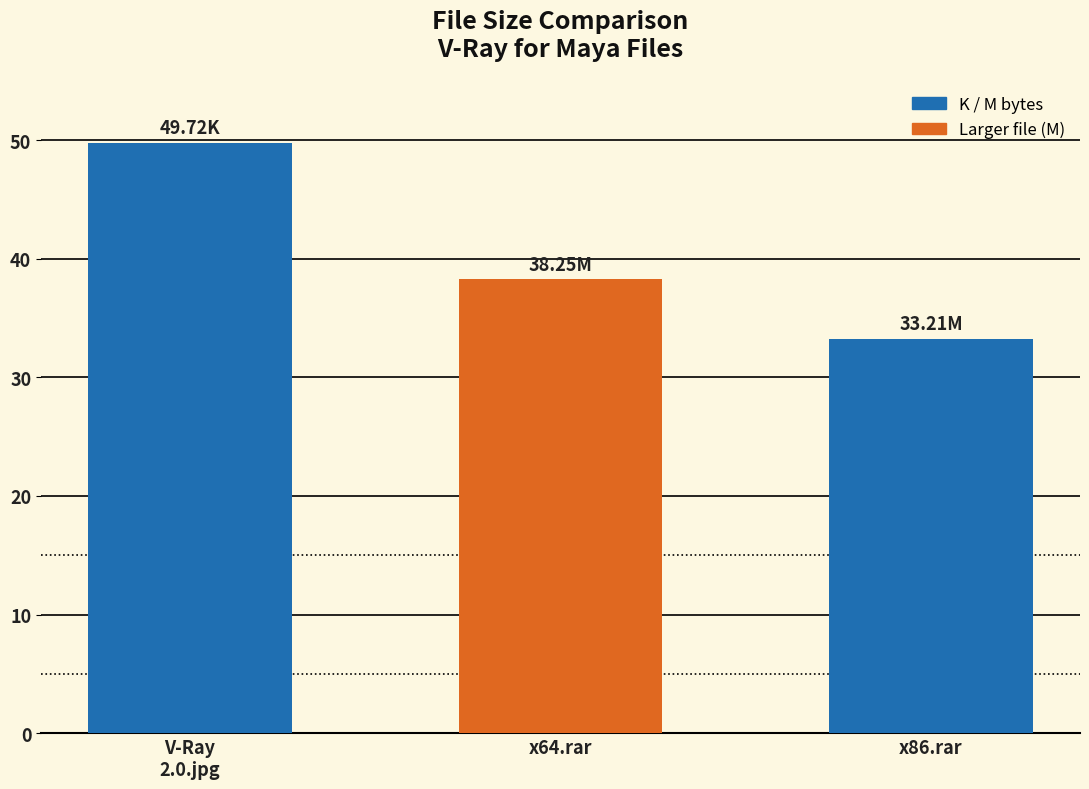

What is the difference between the maximum and minimum values?

16.5